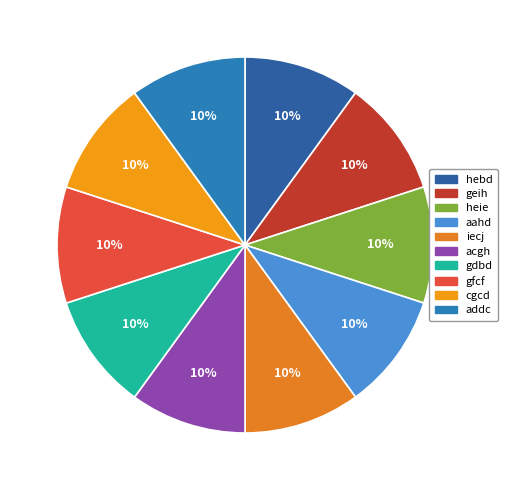

How many segments does this pie chart have?

10